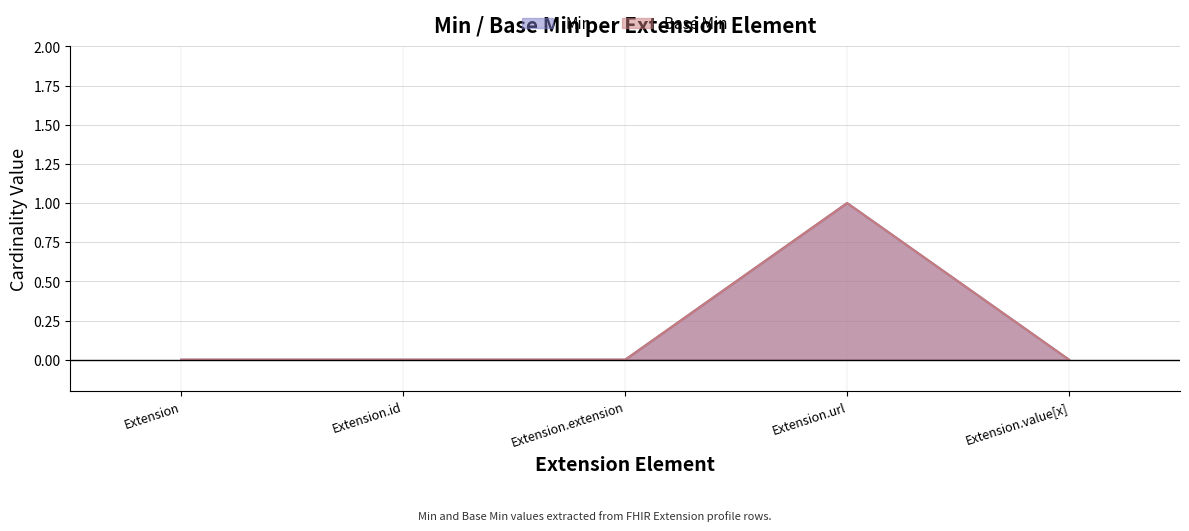

How many values in Base Min are above zero?

1